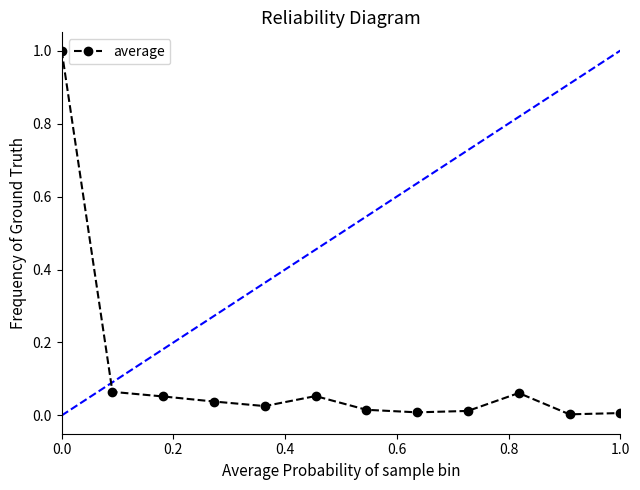

True or false: there are more than 0 points higher than both neighbors.

True